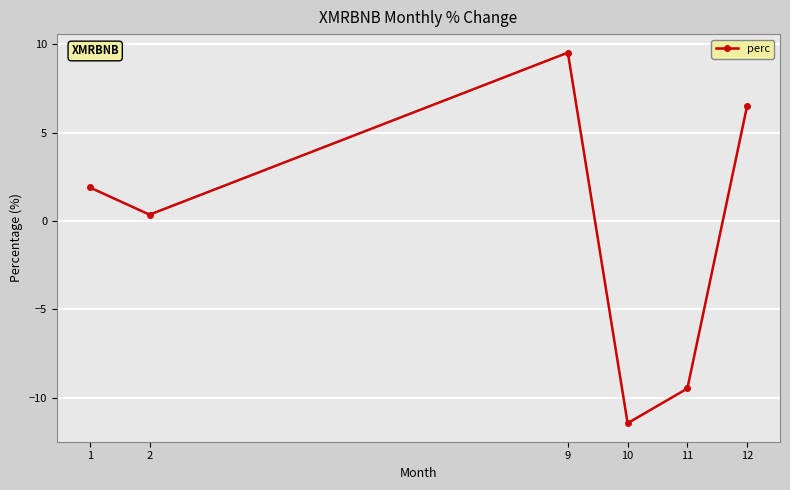

What is the difference between the values at 1 and 9?

7.6